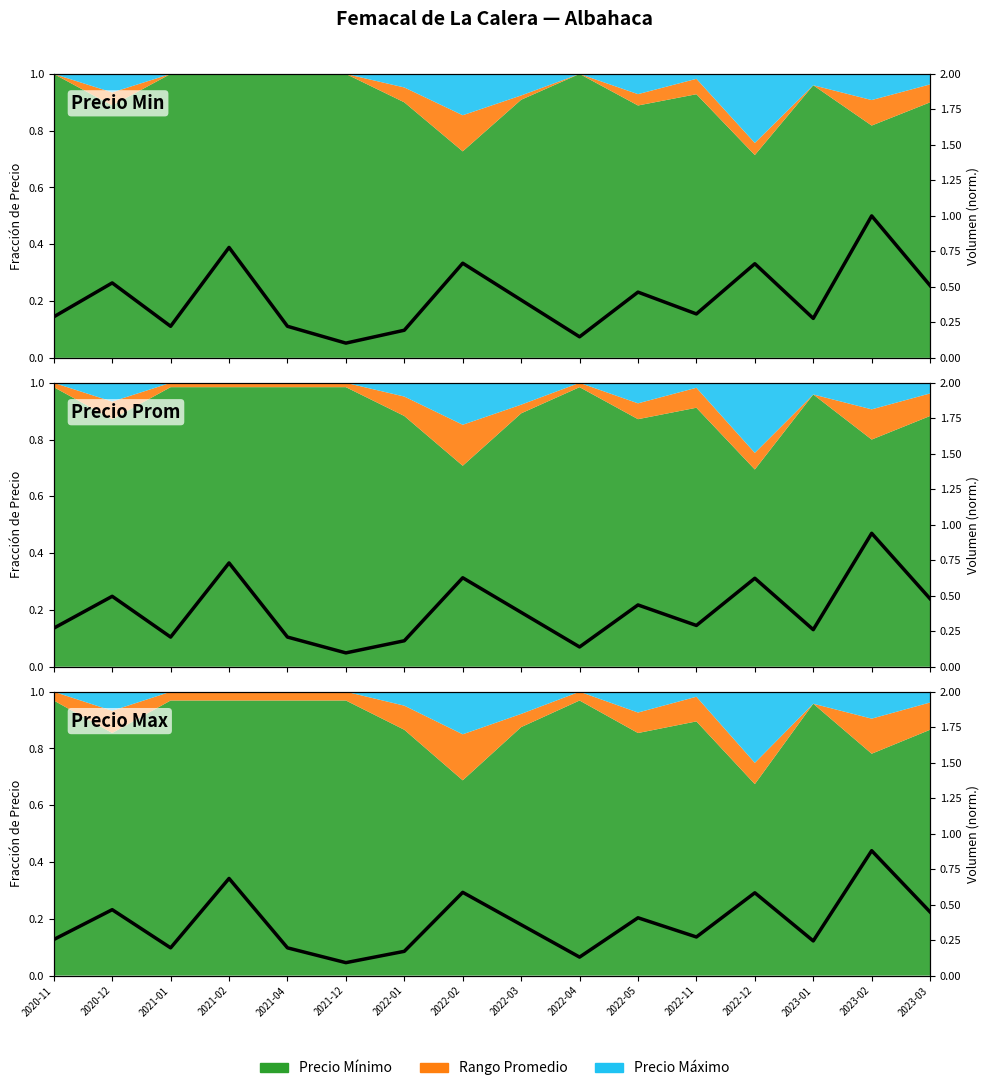

What is the change in value from 2021-02 to 2023-02?

+0.2